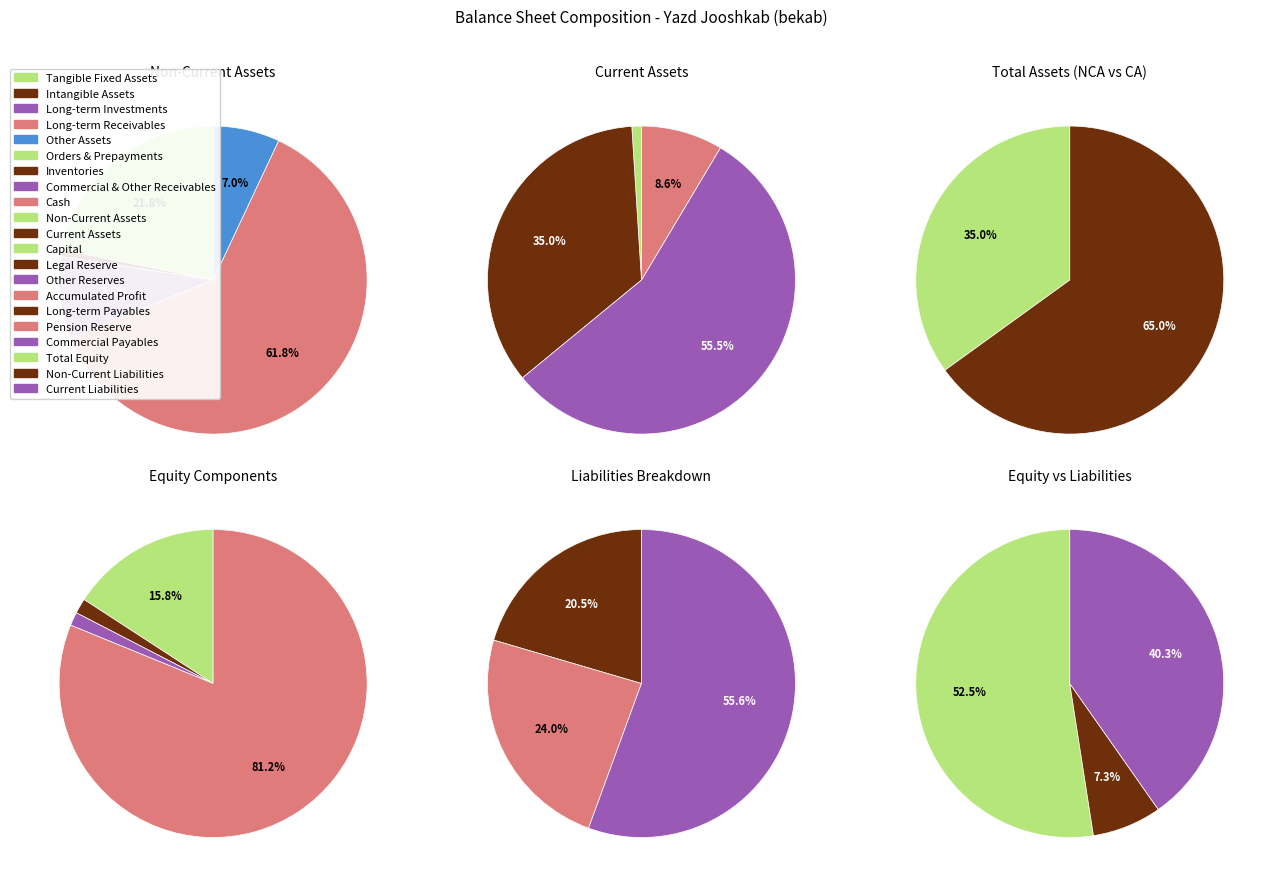

Which category has the smallest portion of the pie?

intangible_assets